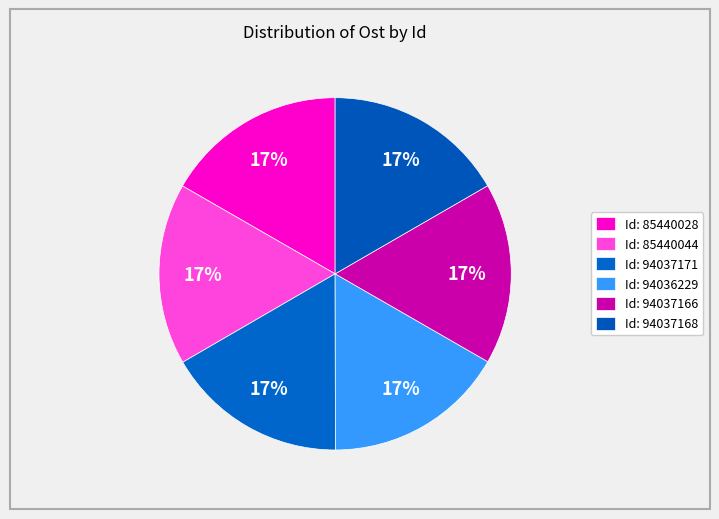

Is there any slice that represents more than half of the pie?

No